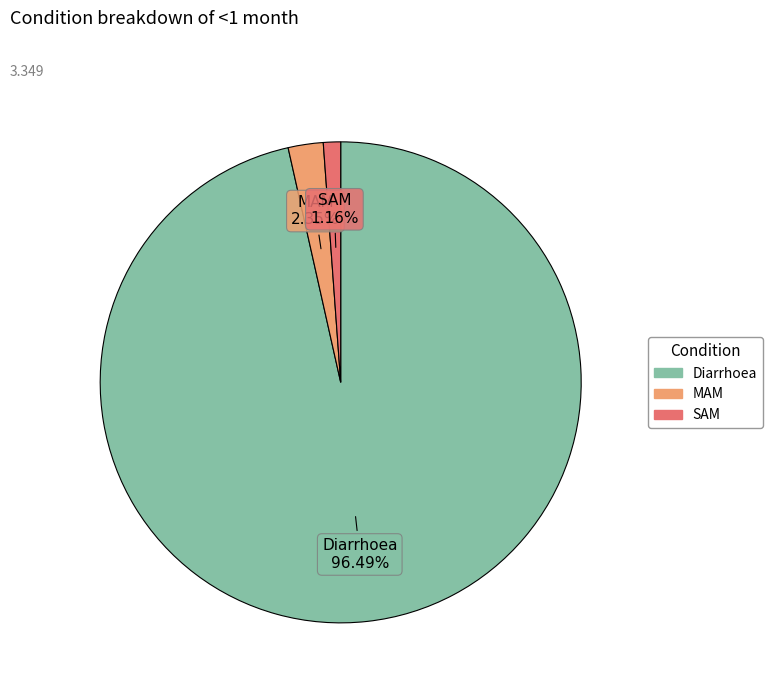

Which slice is the largest?

Diarrhoea